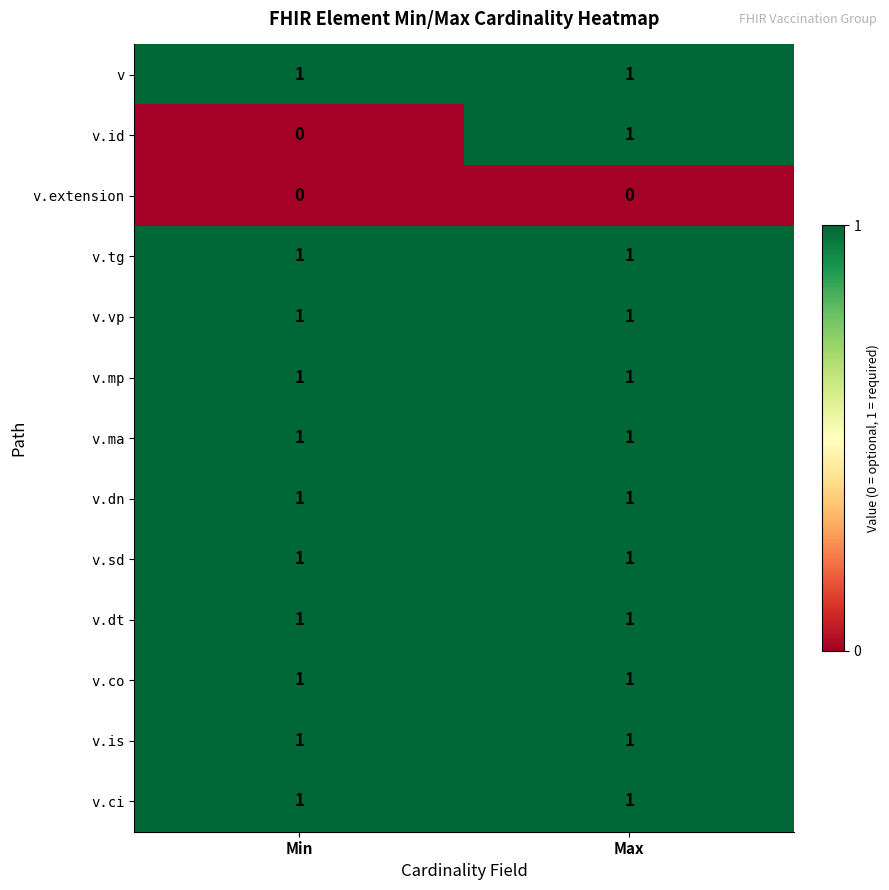

The v.co series shows 1 at Min. True or false?

True